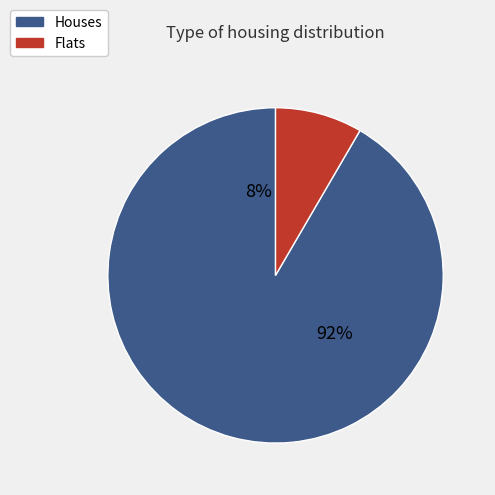

Is 1 the majority of the pie?

No